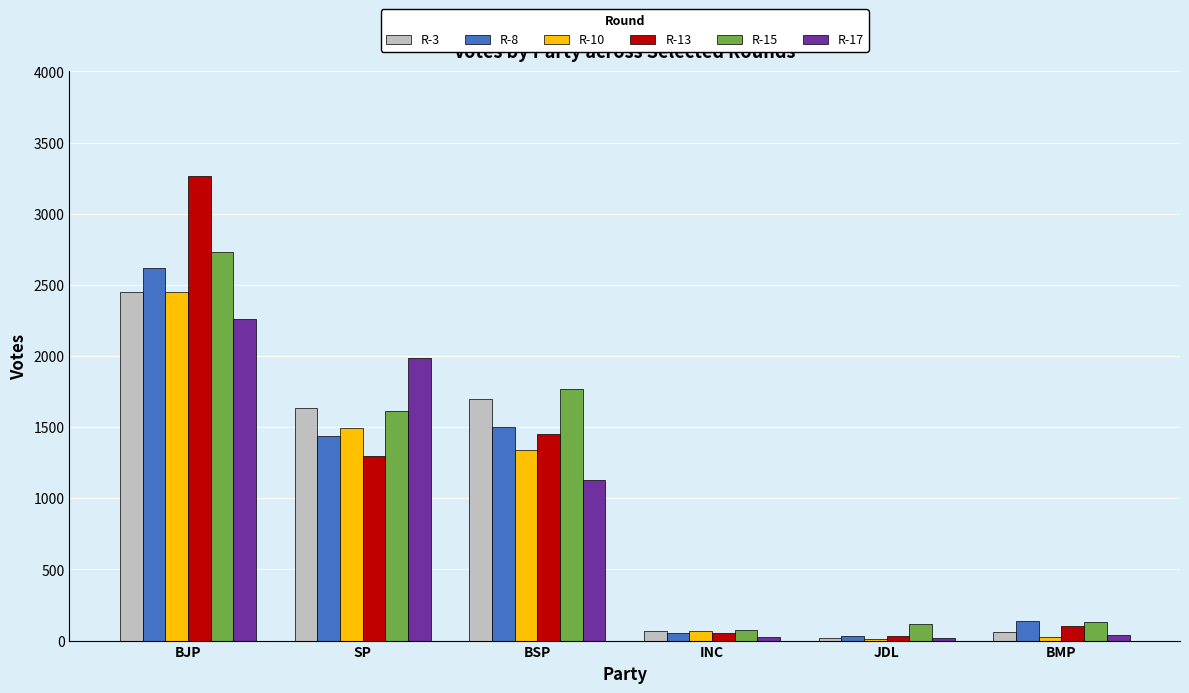

What is the sum of the R-17 values at JDL and BSP?

1148